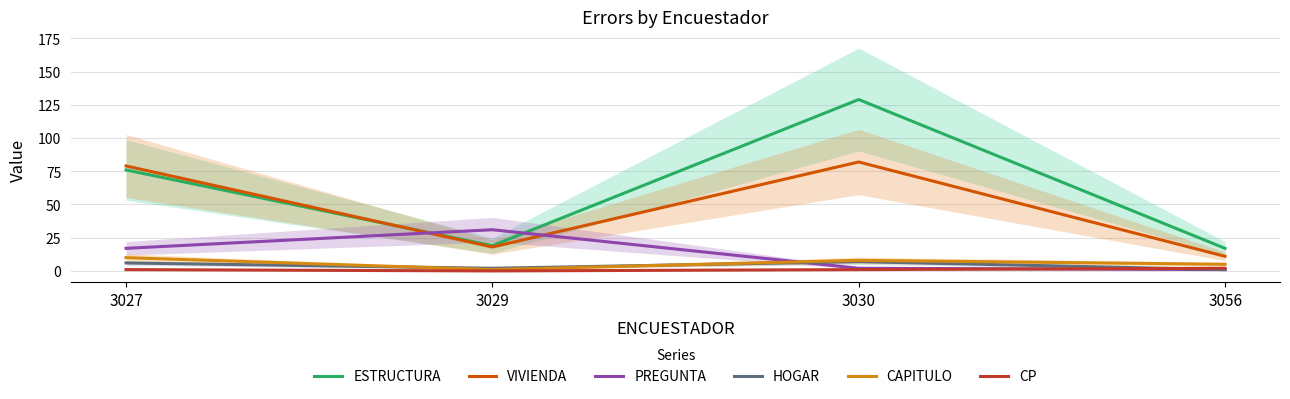

List the series in order of their peak value, highest first.

ESTRUCTURA, VIVIENDA, PREGUNTA, CAPITULO, HOGAR, CP